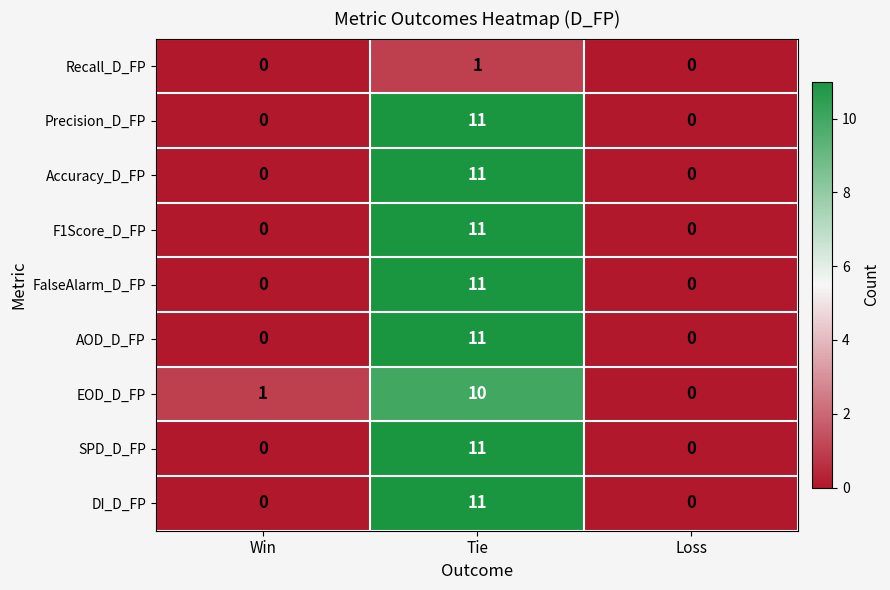

Reading right to left, list all the values displayed in this chart.

Recall_D_FP: Loss=0	Tie=1	Win=0
Precision_D_FP: Loss=0	Tie=11	Win=0
Accuracy_D_FP: Loss=0	Tie=11	Win=0
F1Score_D_FP: Loss=0	Tie=11	Win=0
FalseAlarm_D_FP: Loss=0	Tie=11	Win=0
AOD_D_FP: Loss=0	Tie=11	Win=0
EOD_D_FP: Loss=0	Tie=10	Win=1
SPD_D_FP: Loss=0	Tie=11	Win=0
DI_D_FP: Loss=0	Tie=11	Win=0